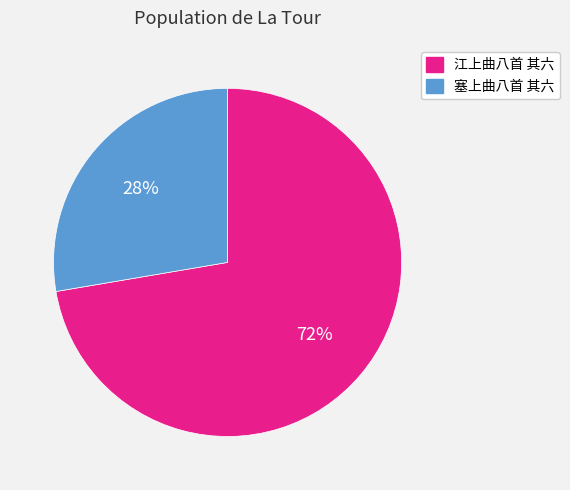

Approximately how many times larger is the value at 江上曲八首 其六 compared to 塞上曲八首 其六?

2.6